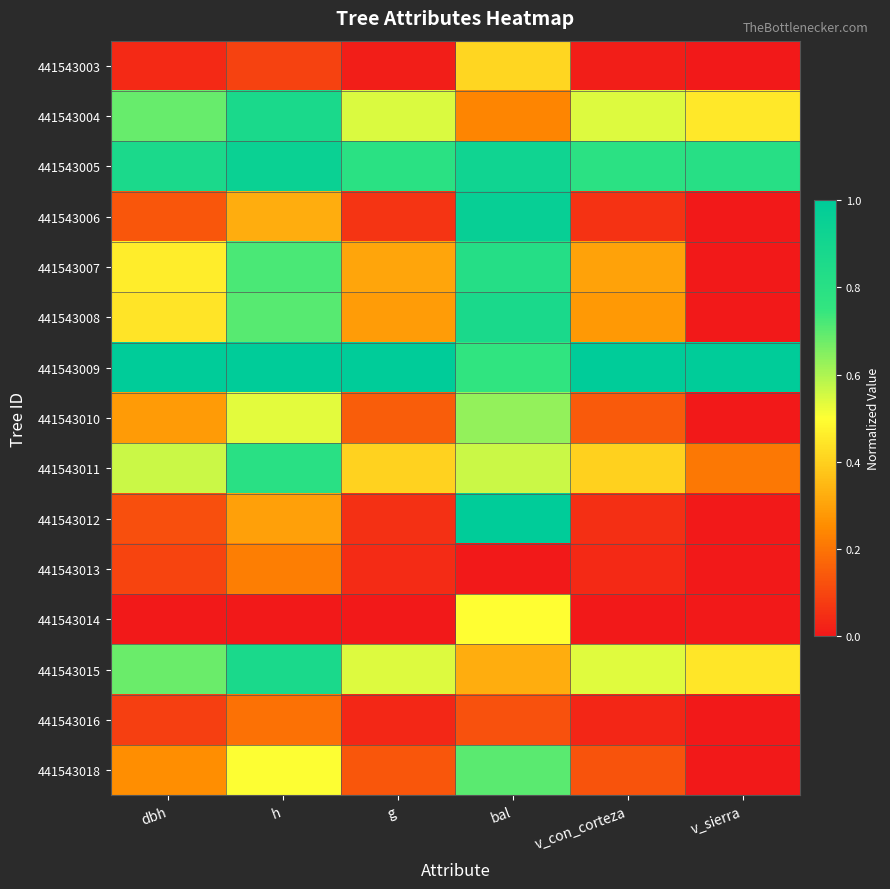

Which has a higher value, bal or g?

bal